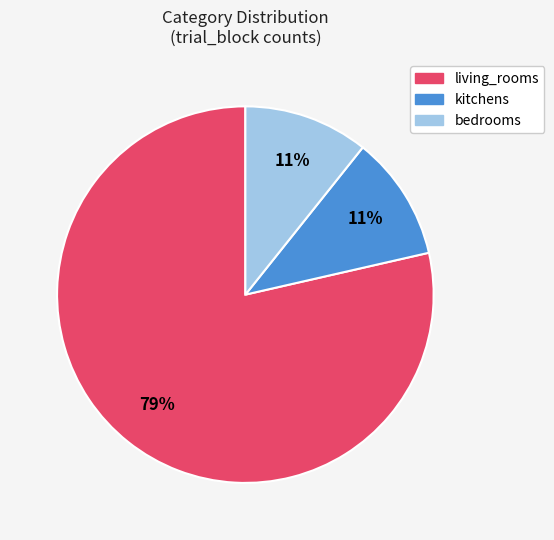

The bedrooms slice represents 11% of the pie. True or false?

True